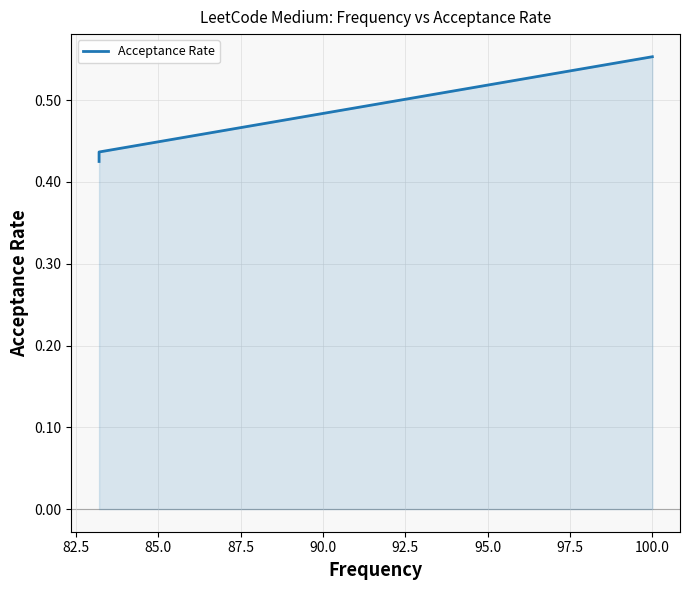

Does the chart display data point markers on the line(s)?

No